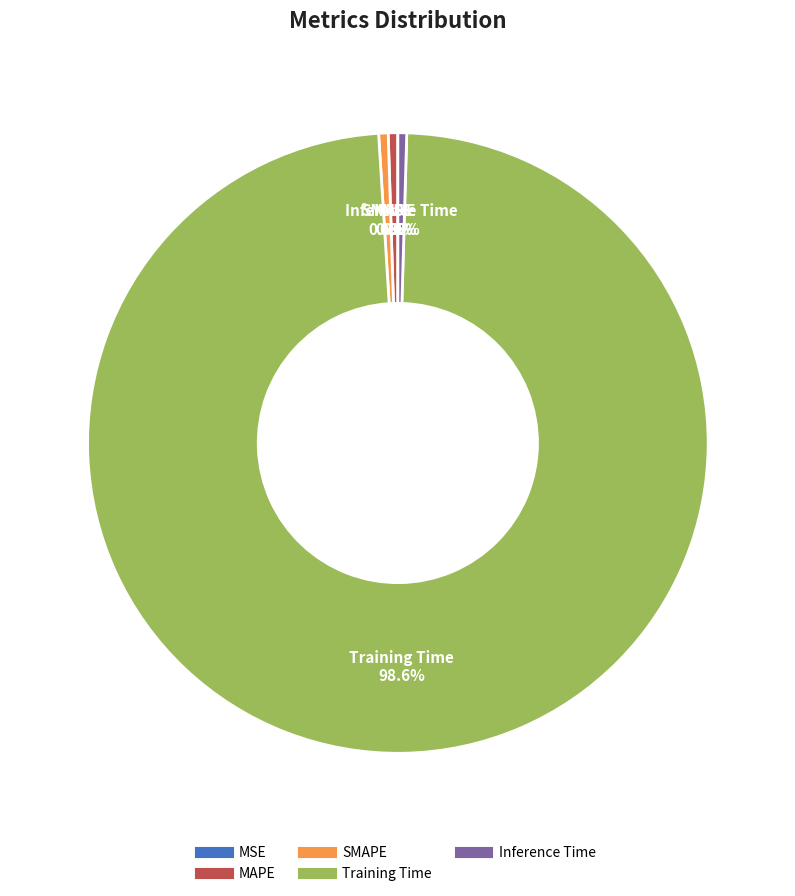

What is the total percentage of SMAPE and MAPE?

1.0%